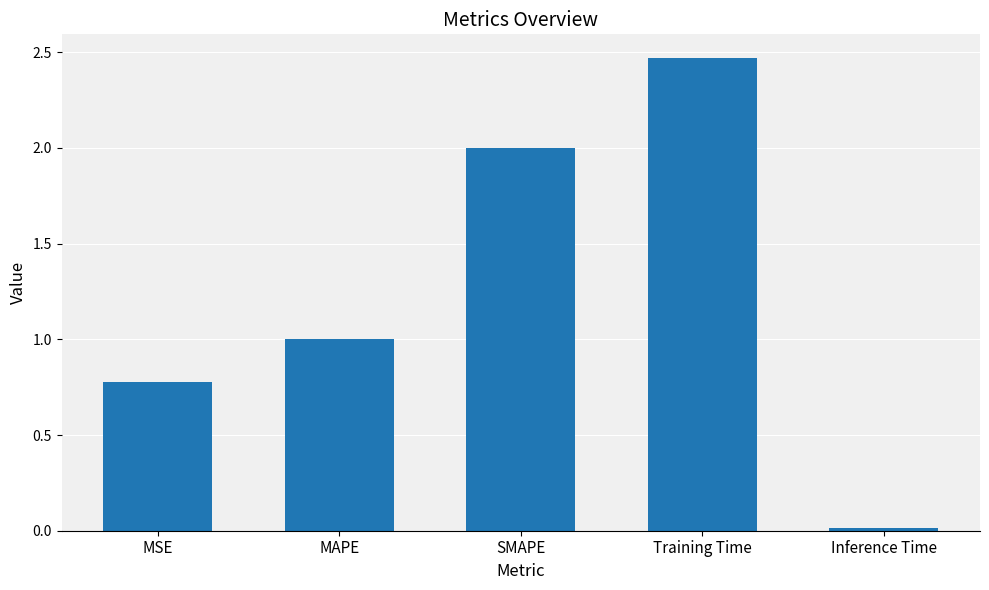

What is the change in value from MSE to SMAPE?

+1.2